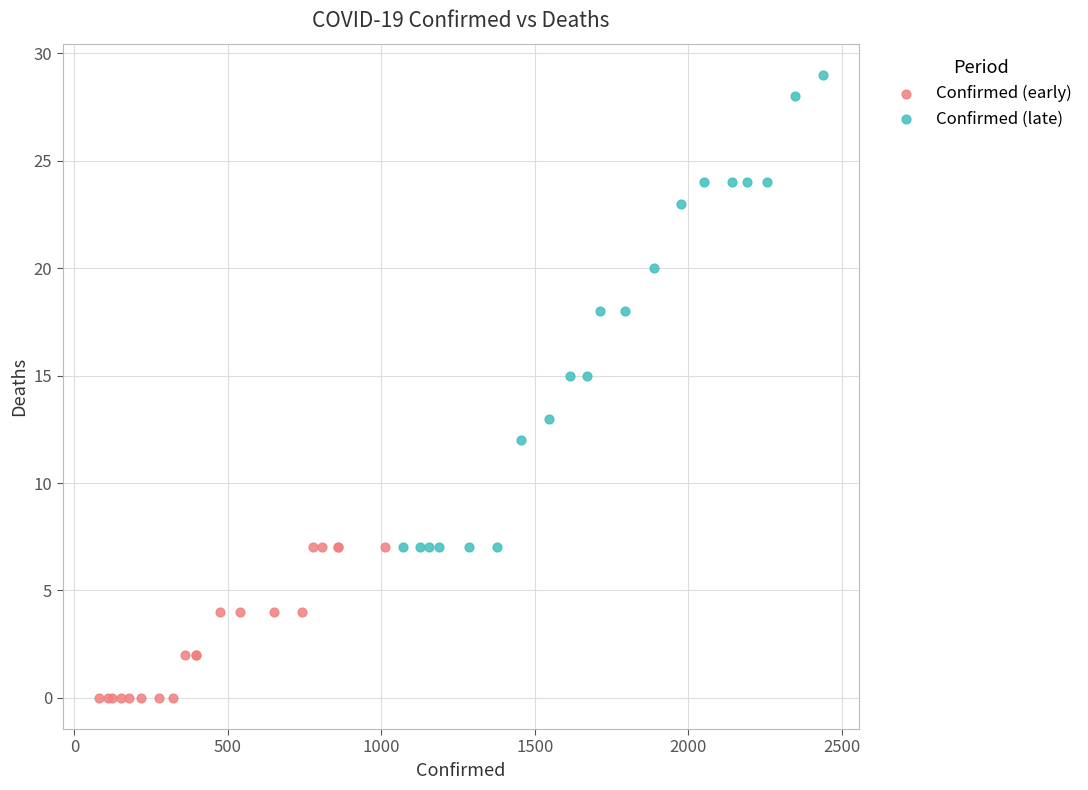

Which series has the largest Y range (max minus min)?

Confirmed (late)